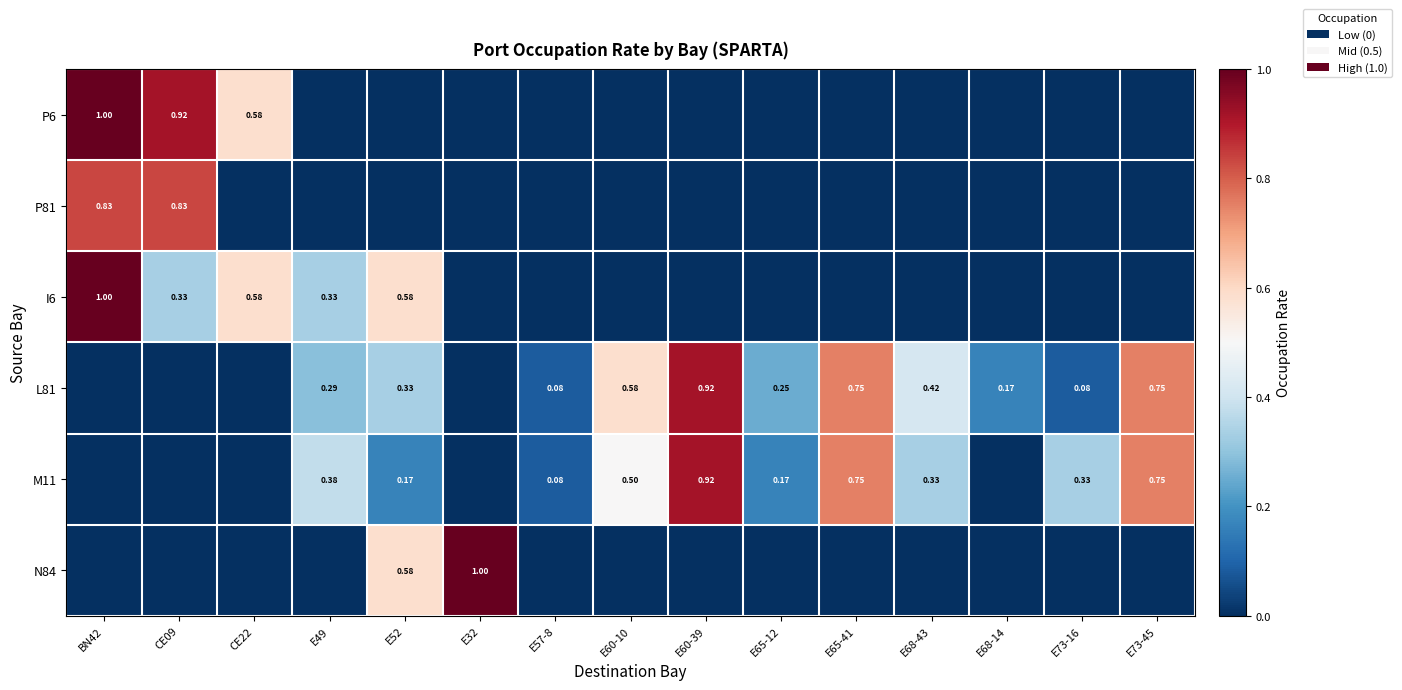

The value of P6 at E60-39 is 0.0. True or false?

True